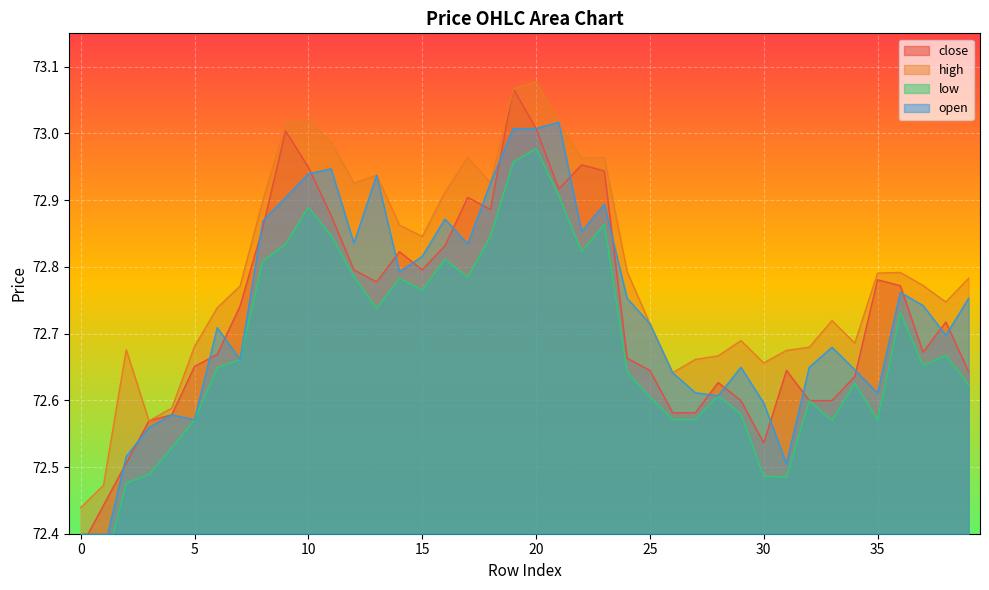

True or false: high and low intersect in this chart.

False